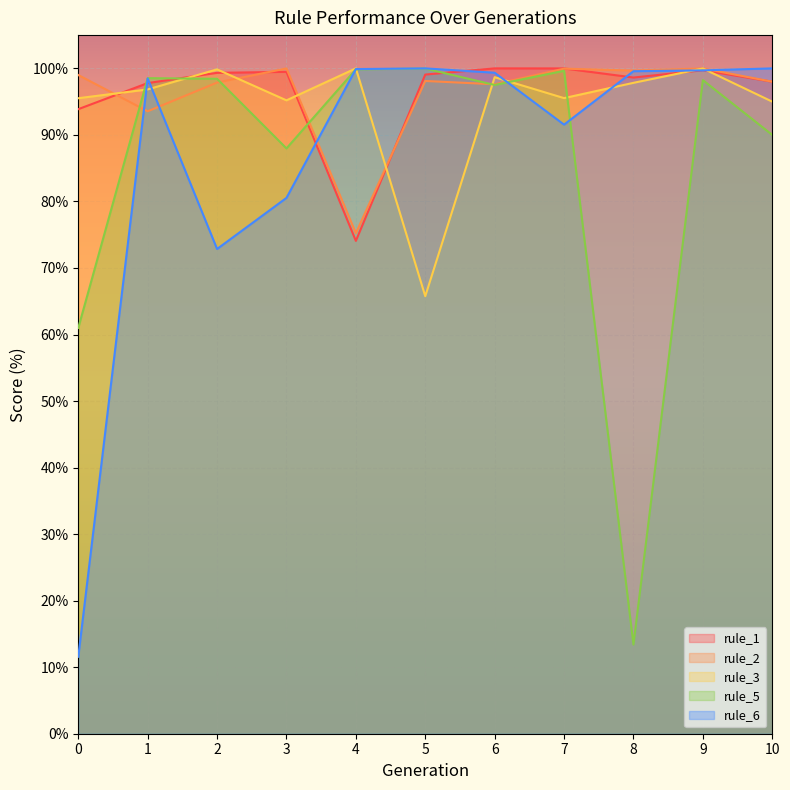

True or false: rule_2 has a value of 100.0 at 9.

True